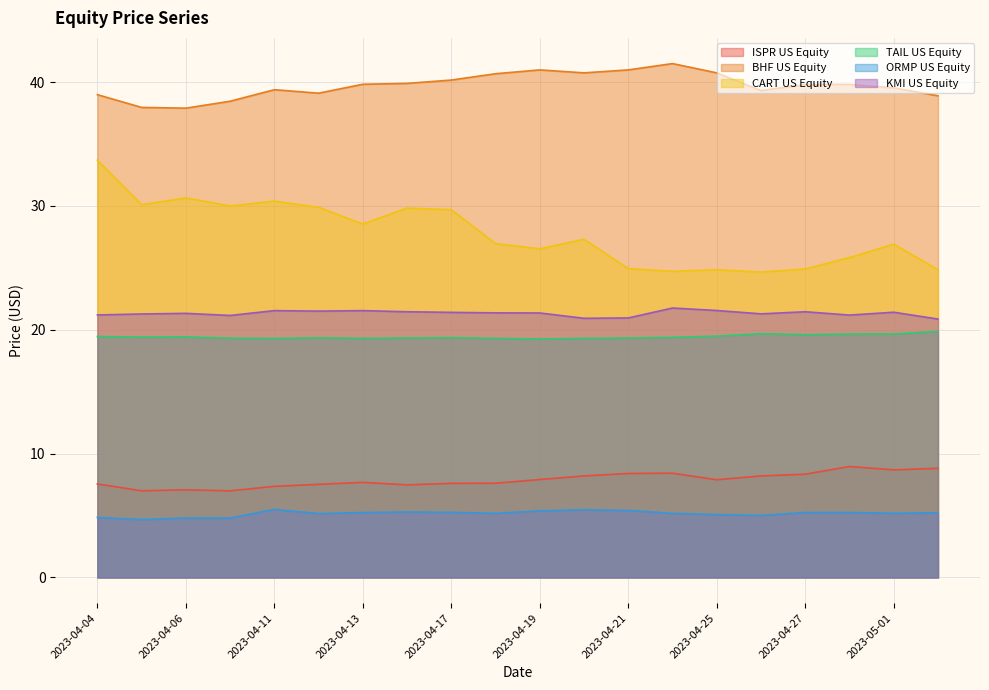

Count the number of data series in this chart.

6